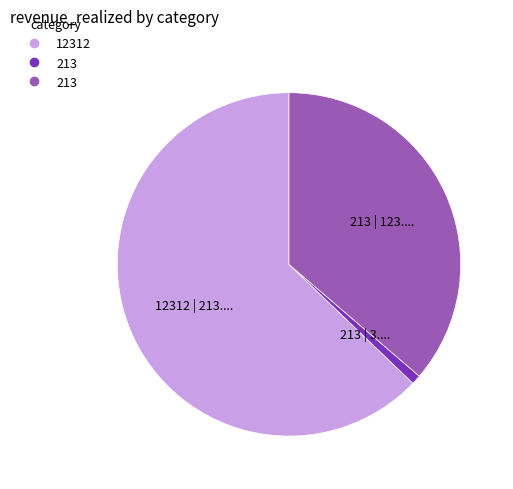

Is there a majority slice in this chart?

Yes